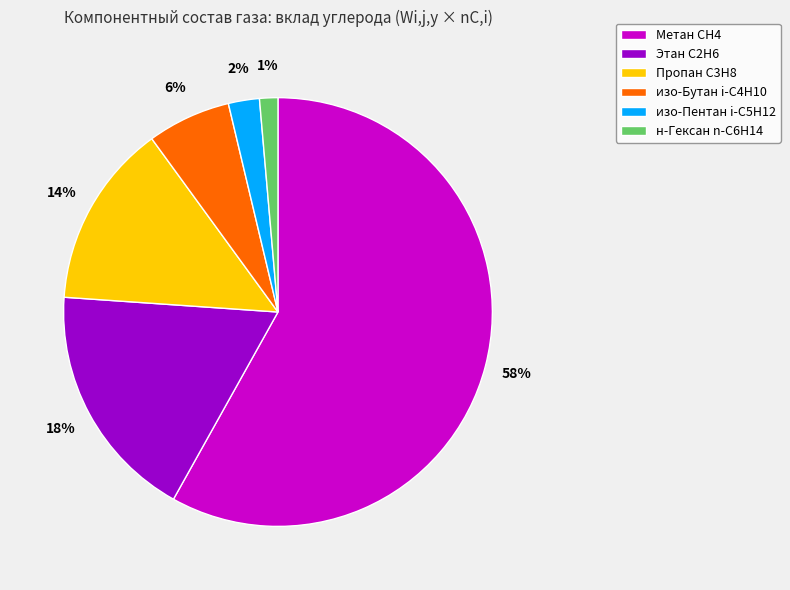

What percentage is the изо-Бутан i-C4H10 slice, to the nearest percent?

6%